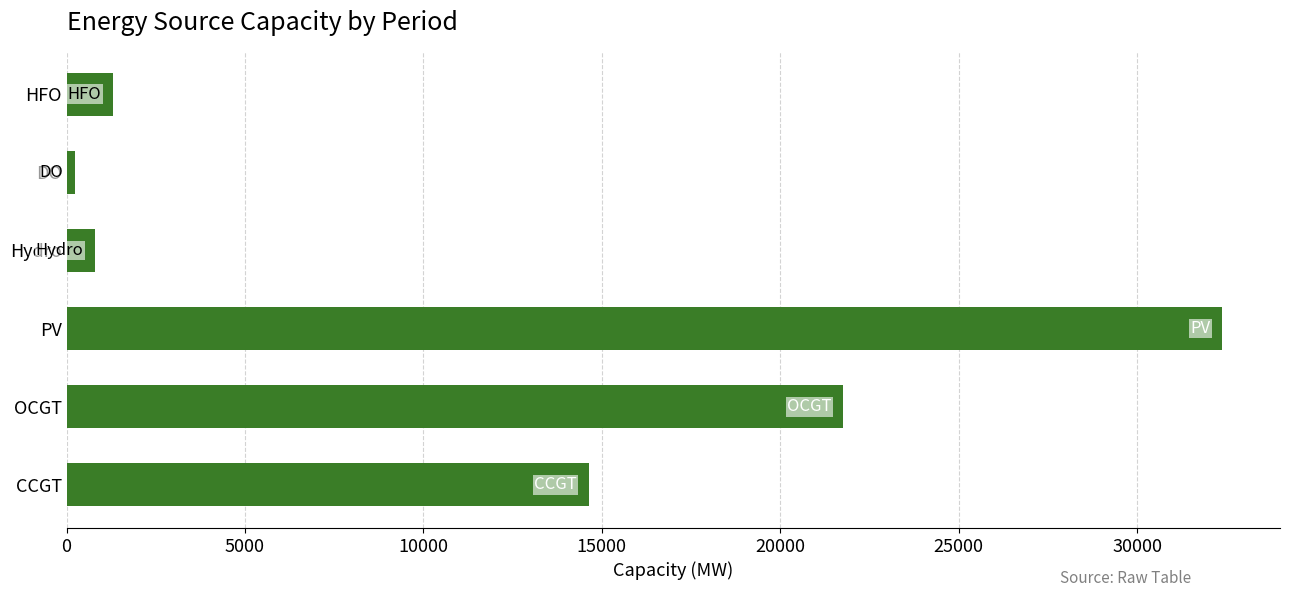

Which label corresponds to the smallest value in the chart?

DO